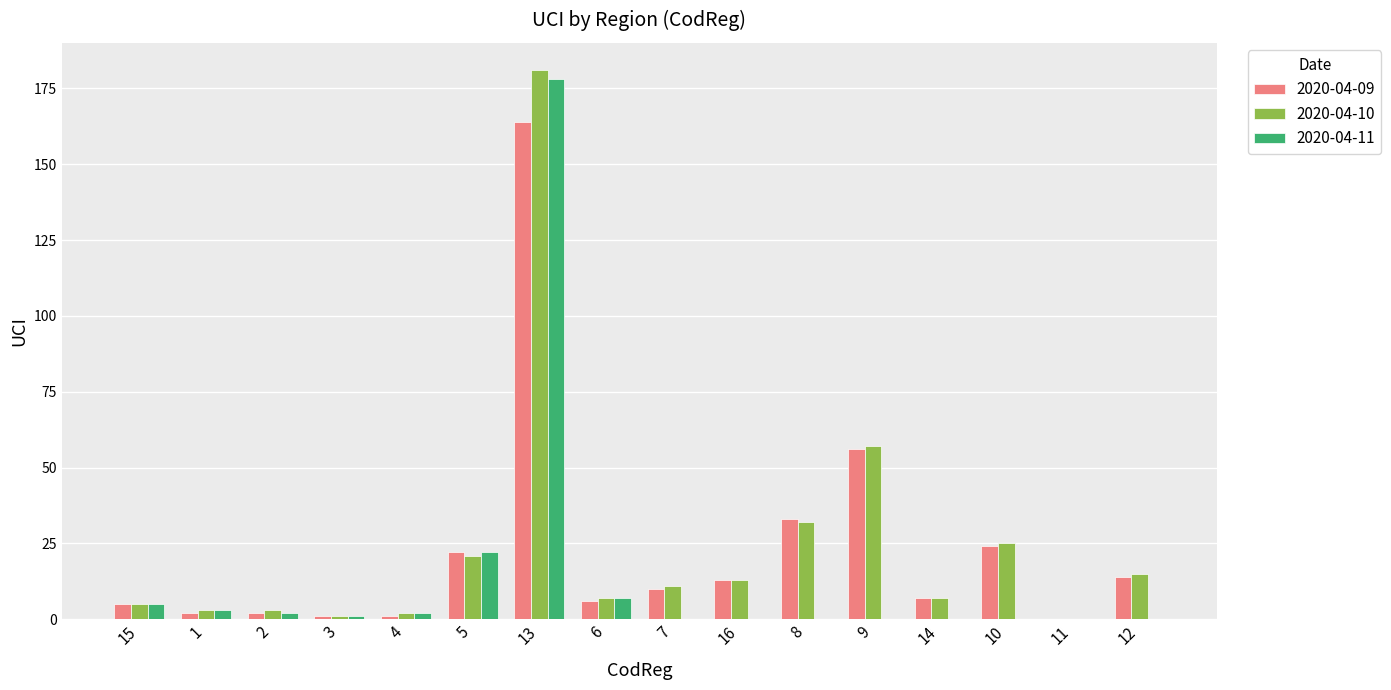

Where is 2020-04-11 nearest to the value 89?

5